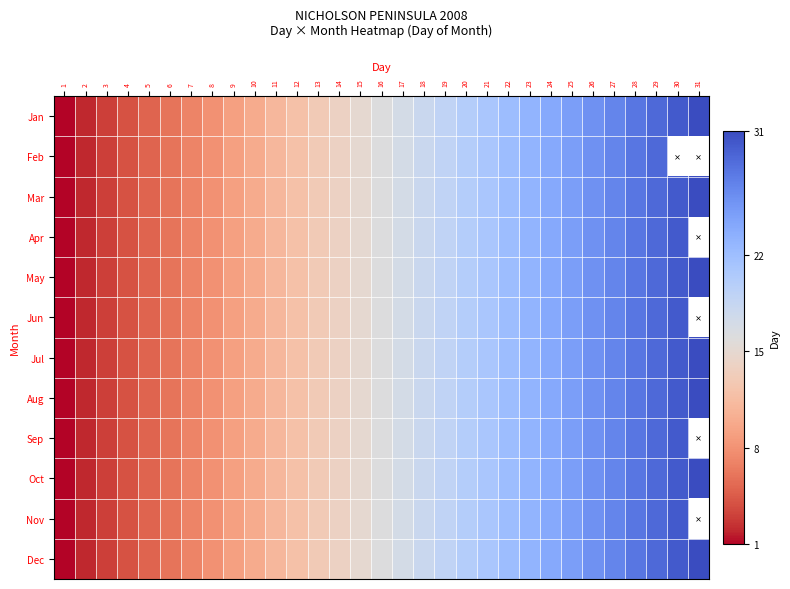

How many values in the May series exceed 16?

15